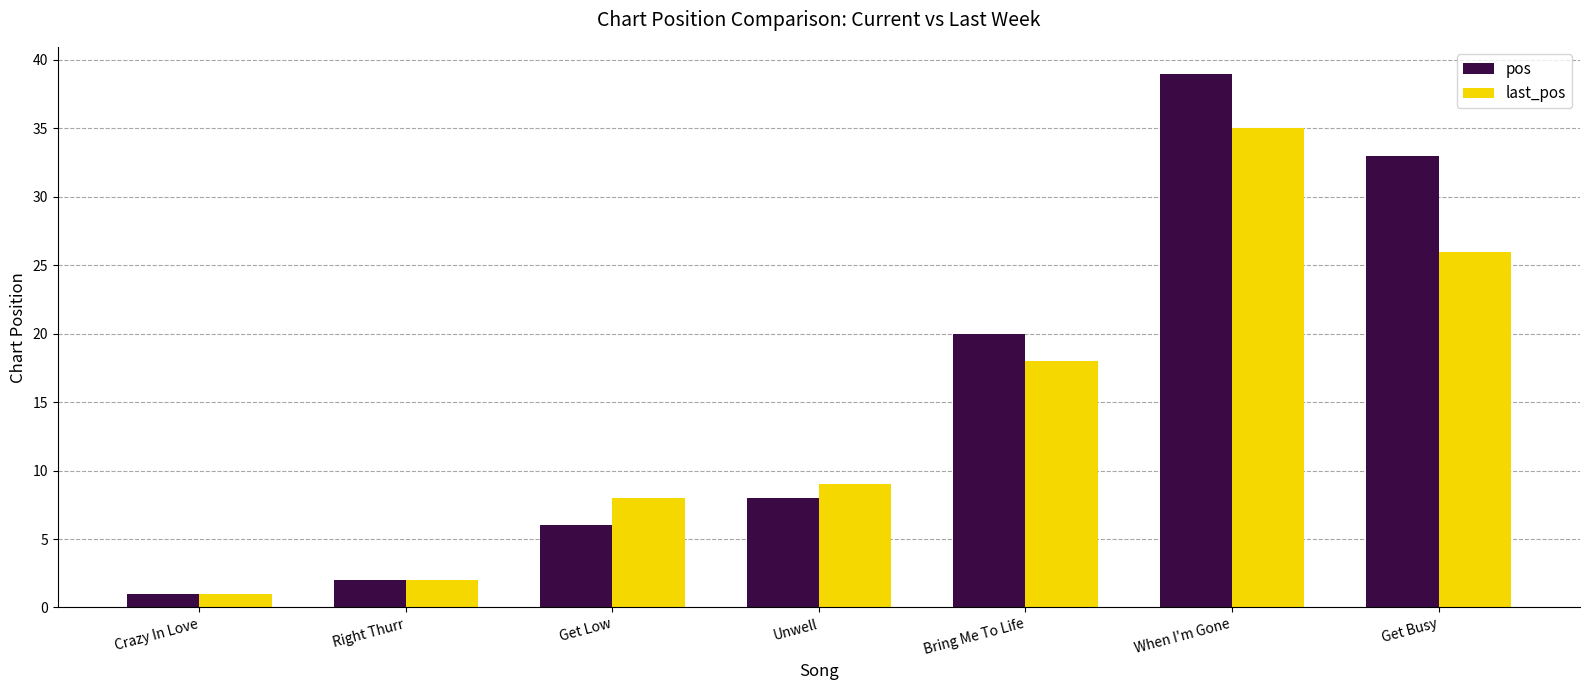

What is the label of the 6th bar from the right?

Right Thurr